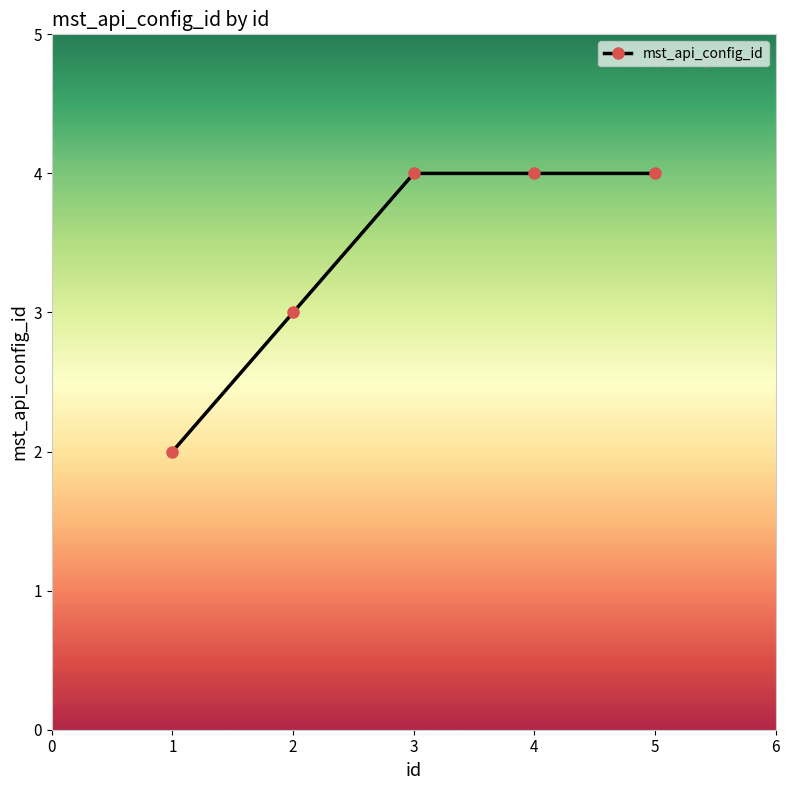

Between 1 and 5, which is larger?

5